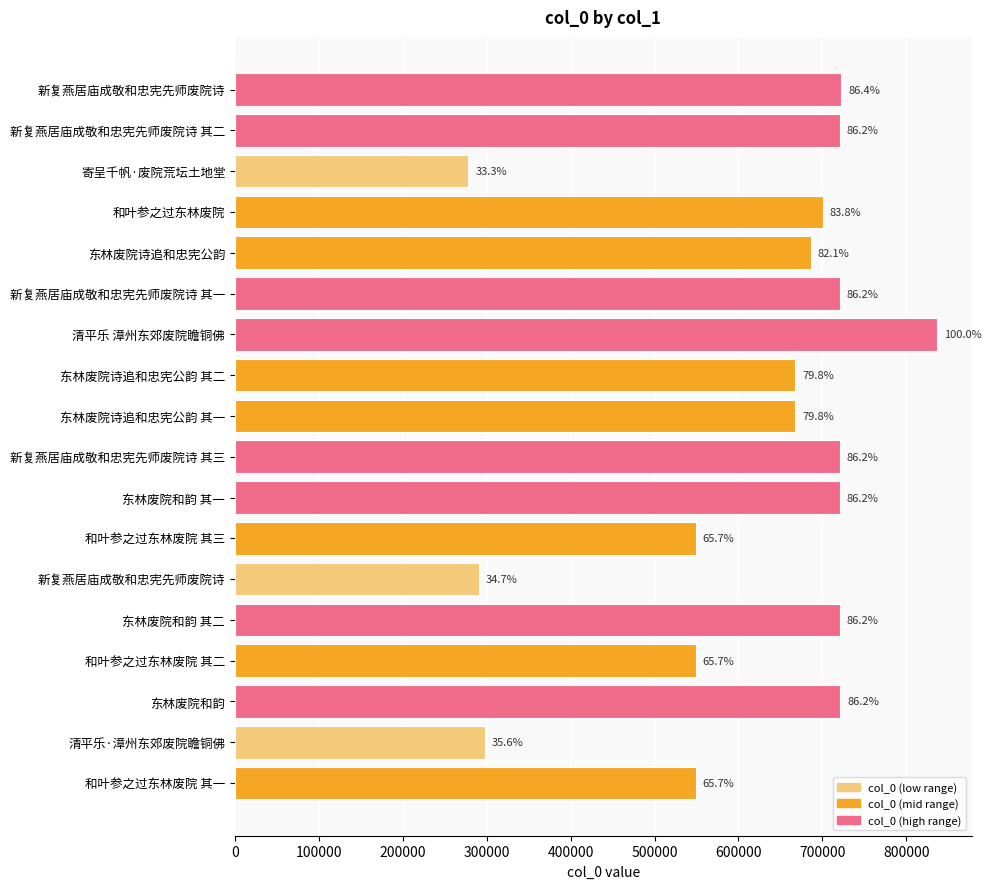

Does the chart contain any negative values?

No